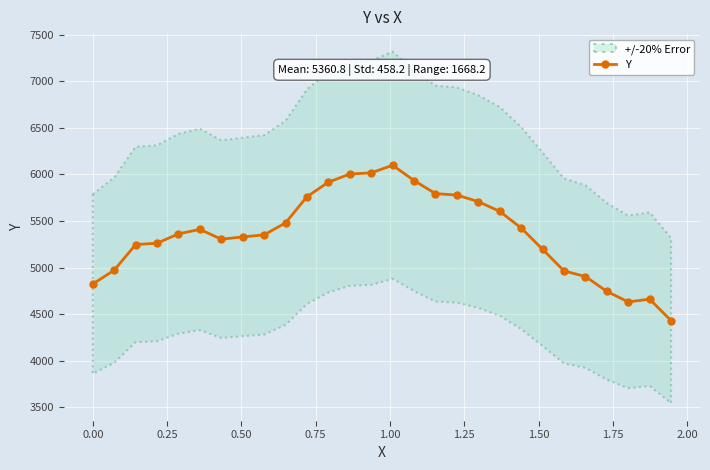

What is the minimum value shown in the chart?

4429.9